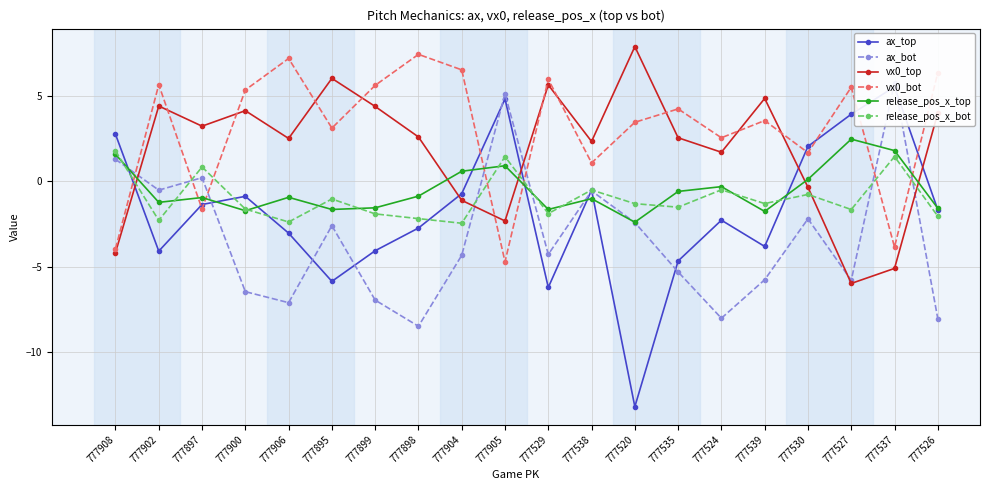

What is the total value across all series at 777908?

-0.8